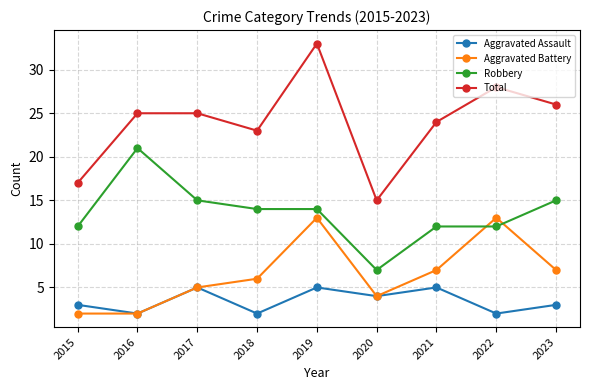

Reading left to right, transcribe all the data shown in this chart.

Aggravated Assault: 3	2	5	2	5	4	5	2	3
Aggravated Battery: 2	2	5	6	13	4	7	13	7
Robbery: 12	21	15	14	14	7	12	12	15
Total: 17	25	25	23	33	15	24	28	26